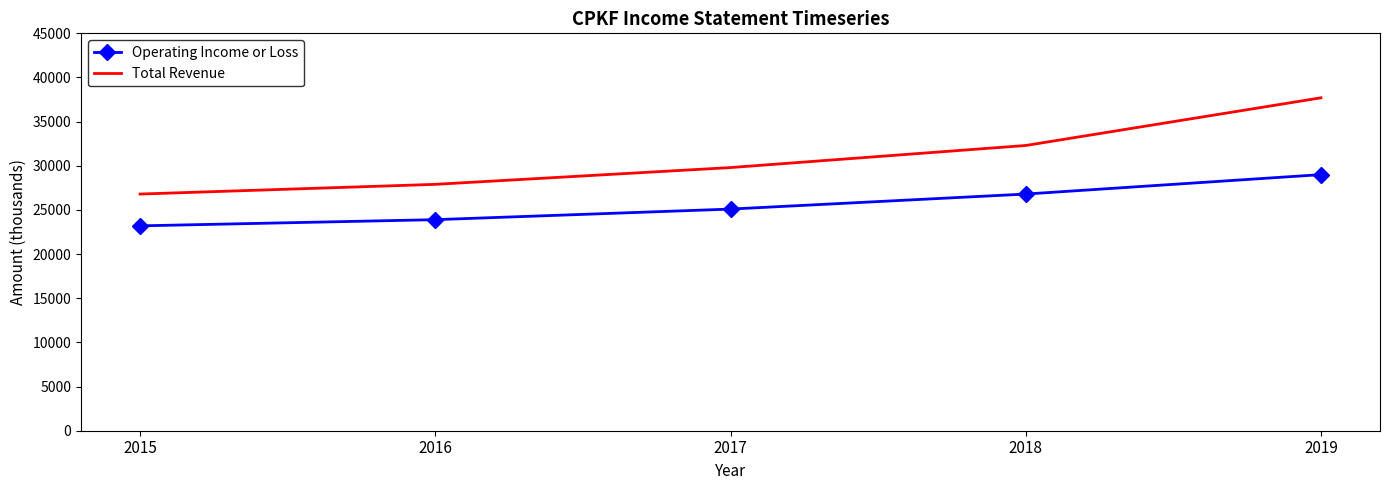

What is the total value across all series at 2016?

51800